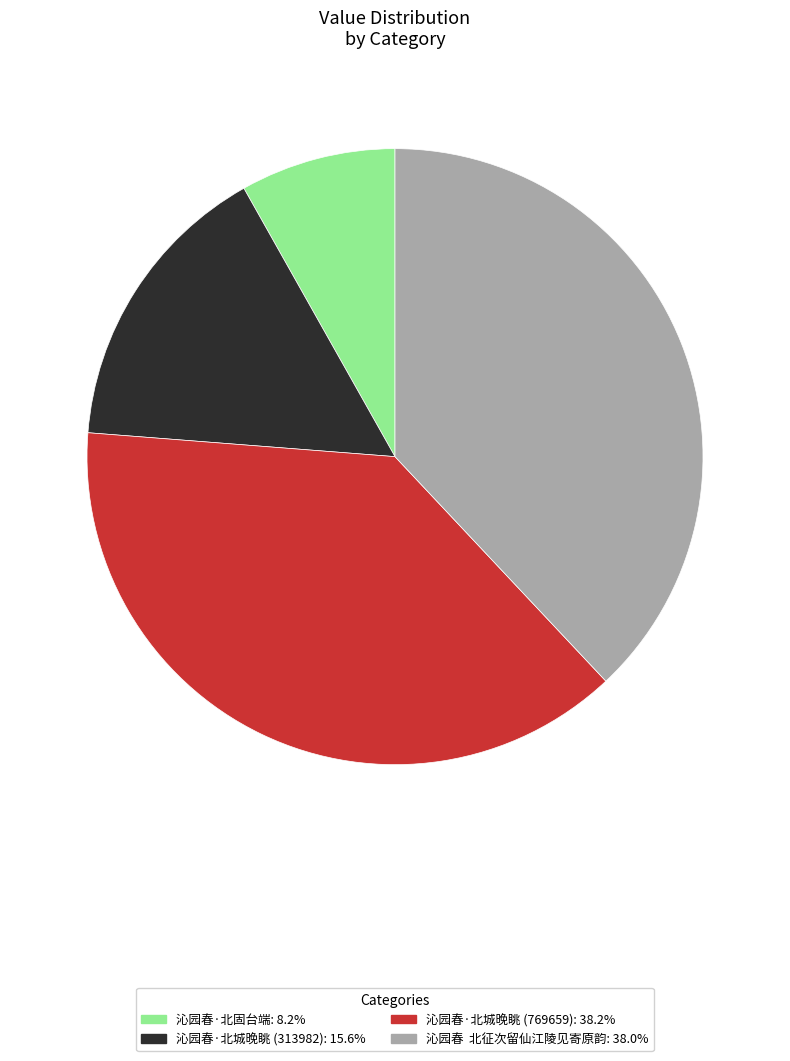

Count the number of slices in the pie.

4